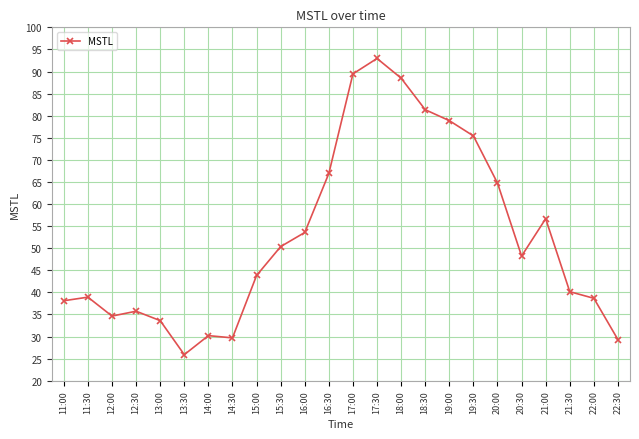

Which has a higher value, 19:00 or 12:00?

19:00